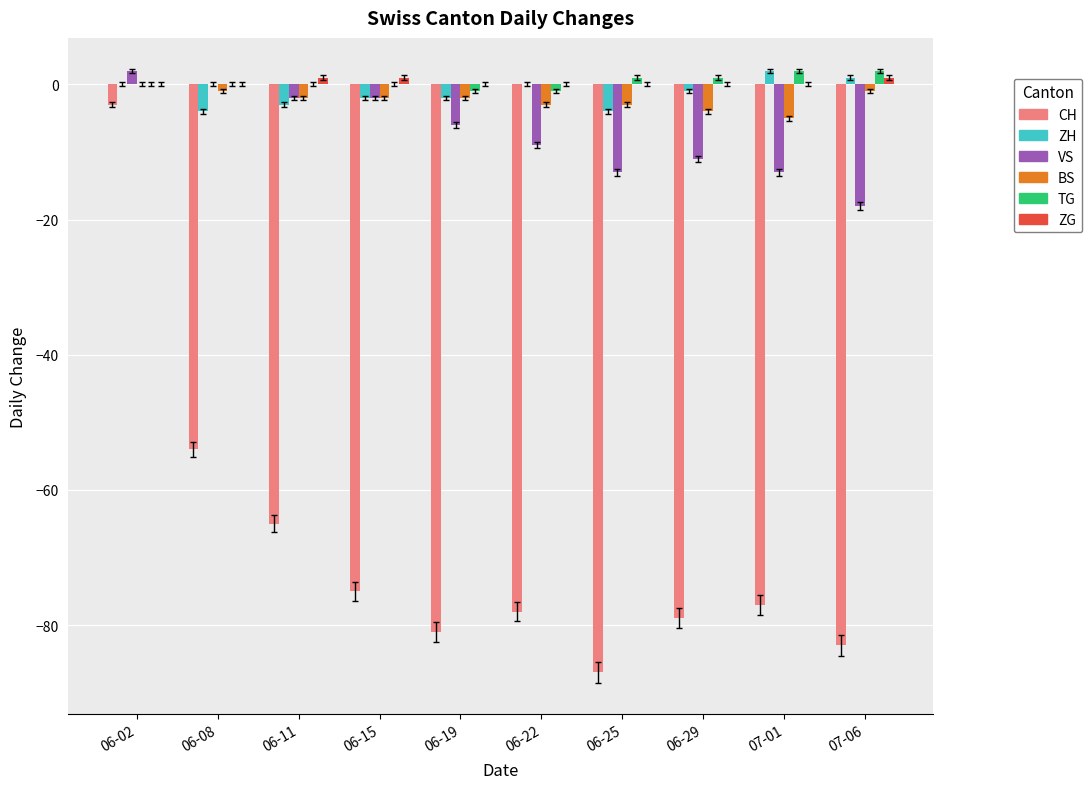

Is the value of ZH at 06-29 greater than the value of TG at 07-06?

No